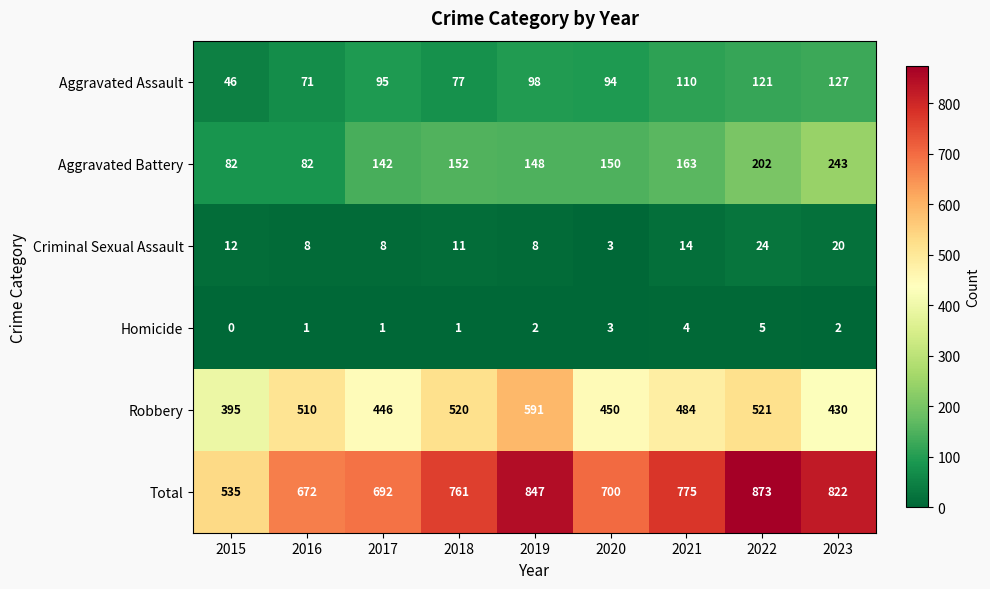

At how many categories does at least one series exceed 851?

1